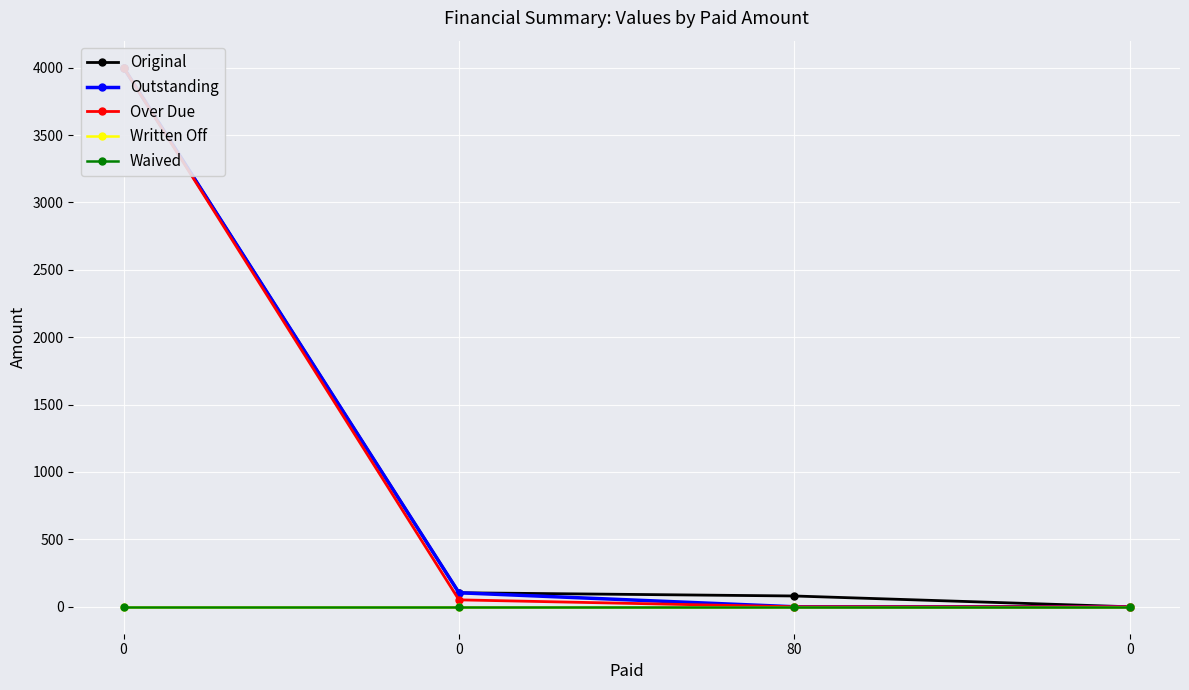

How many lines are shown in the chart?

5